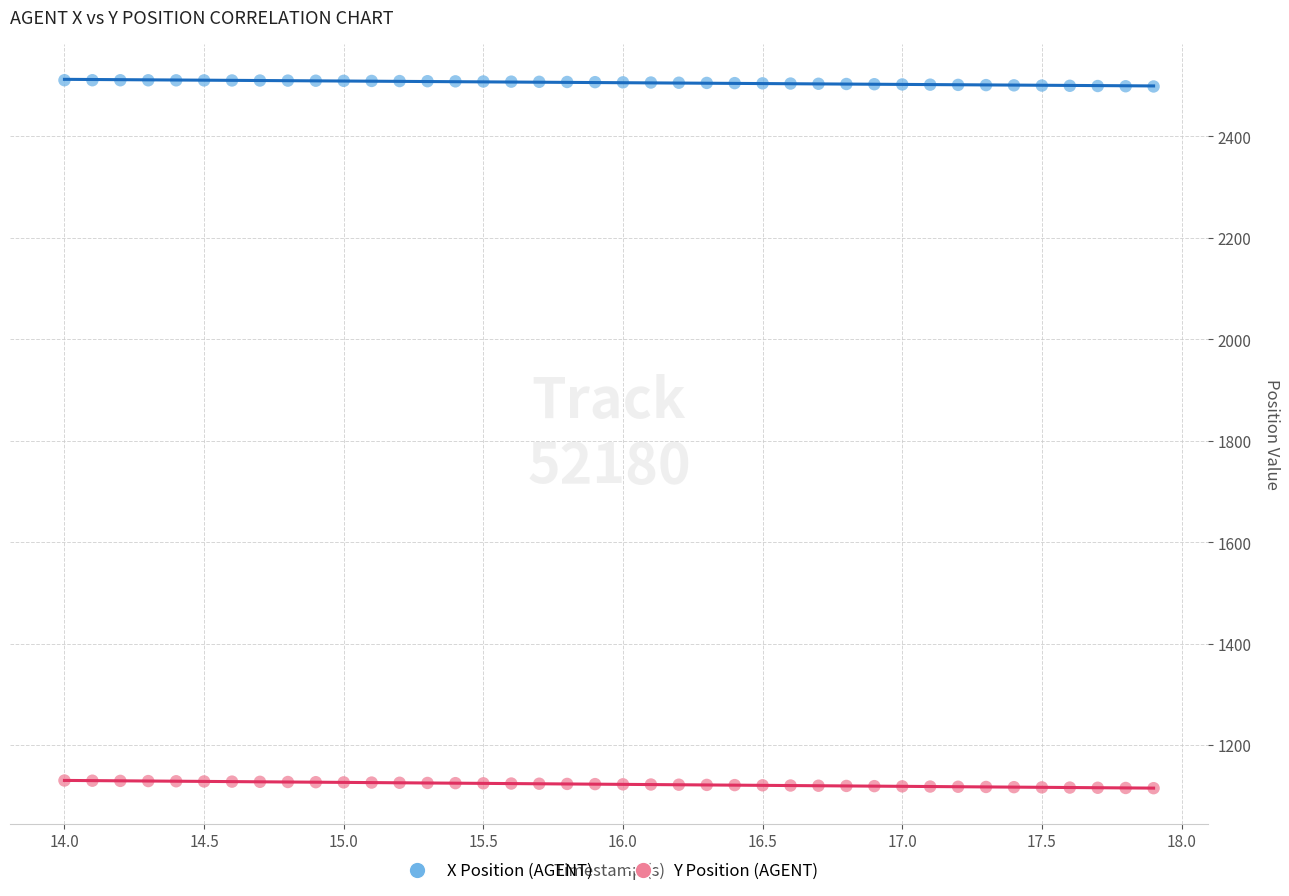

Which series reaches the maximum Y coordinate?

X Position (AGENT)